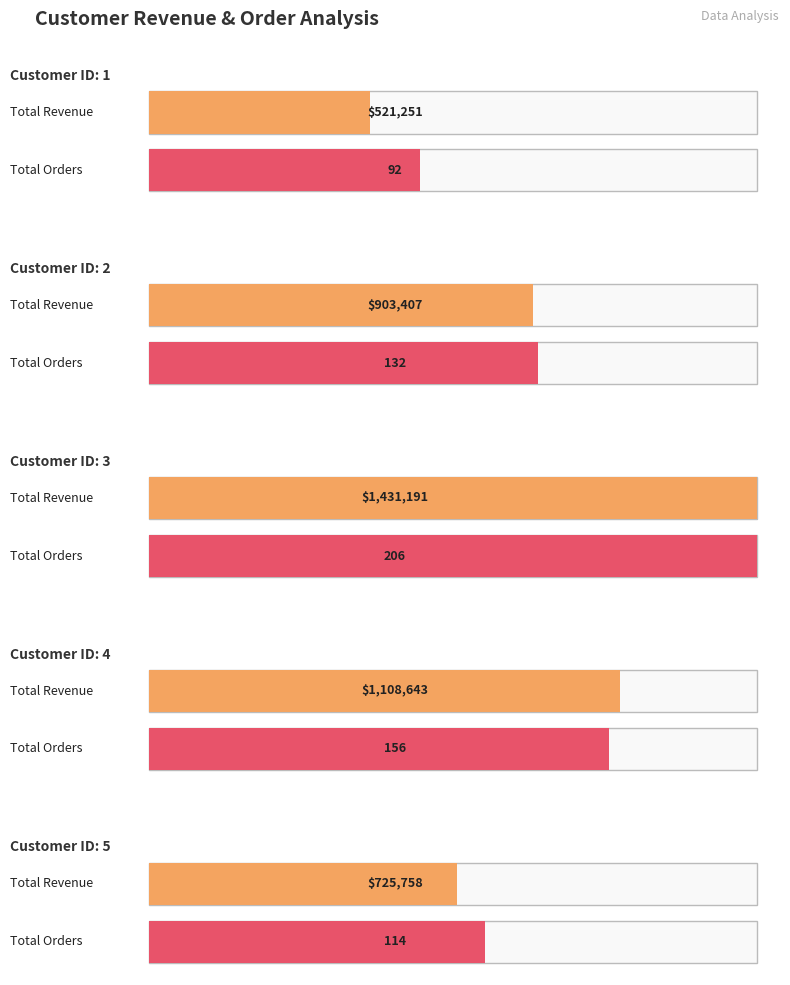

Read the Total_Revenue value at Customer 1.

521251.0